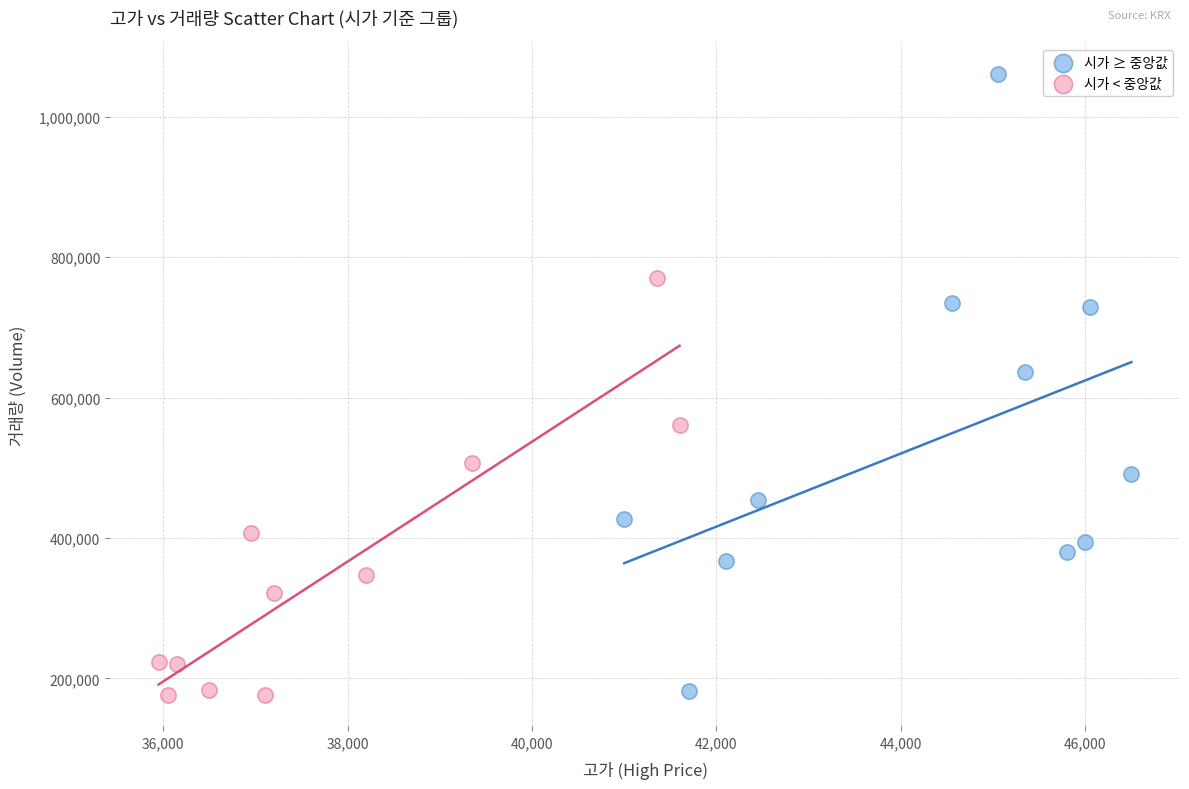

Which series contains the highest Y value?

시가 ≥ 중앙값